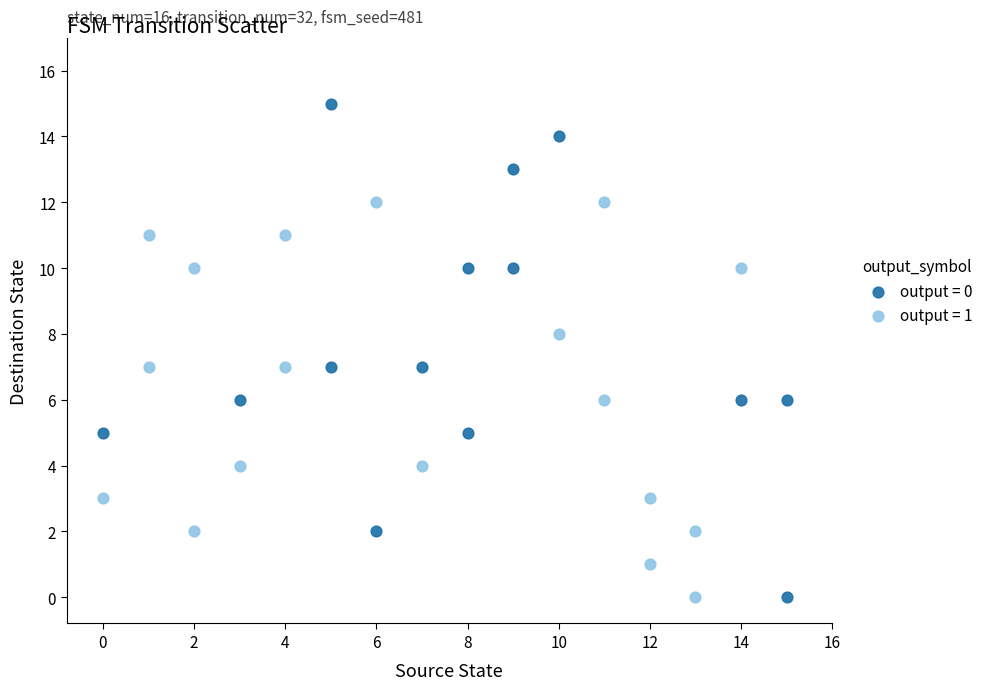

Which series reaches the maximum Y coordinate?

output = 0